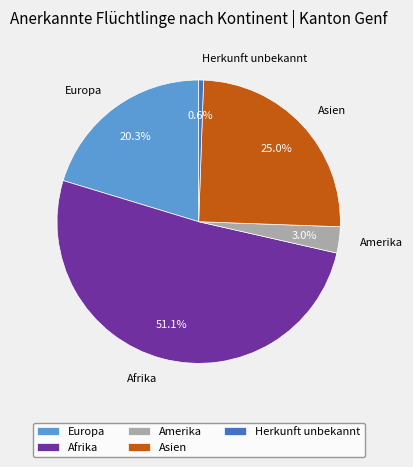

To the nearest percent, what is the average slice percentage?

20%